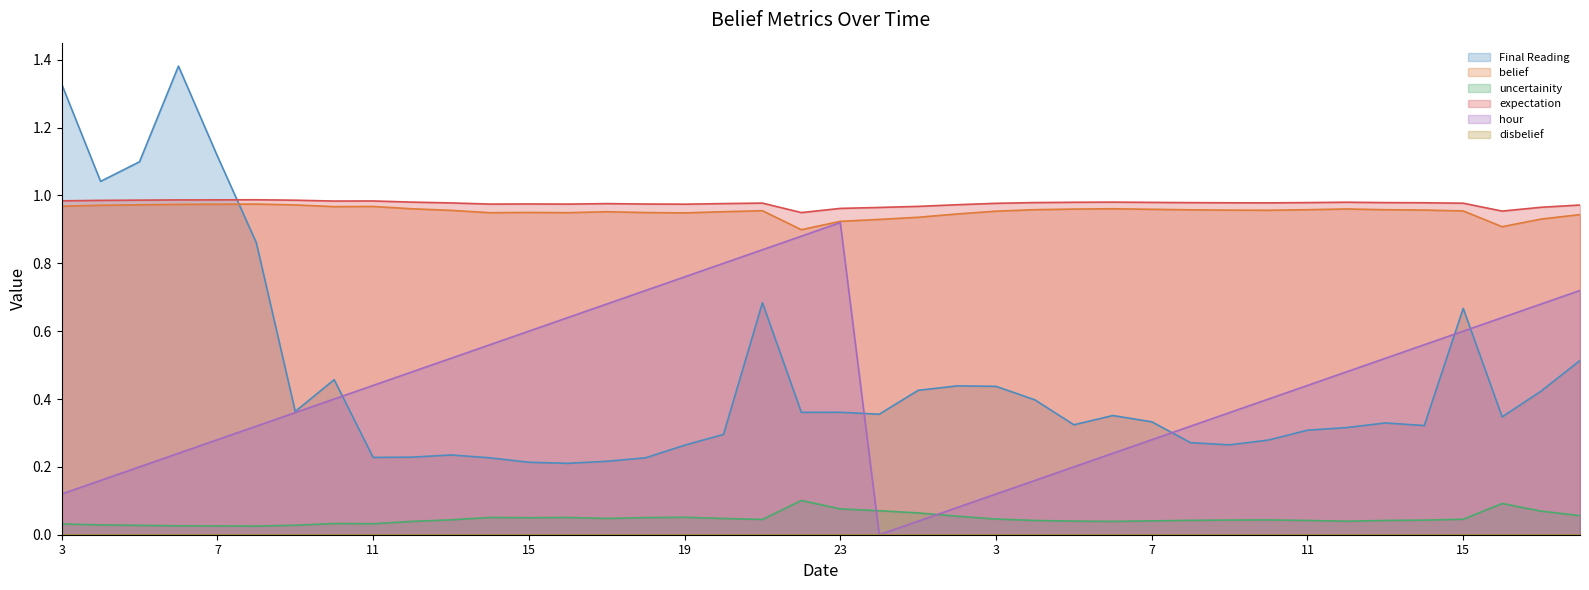

What is the spread (max minus min) of values at 17?

0.9